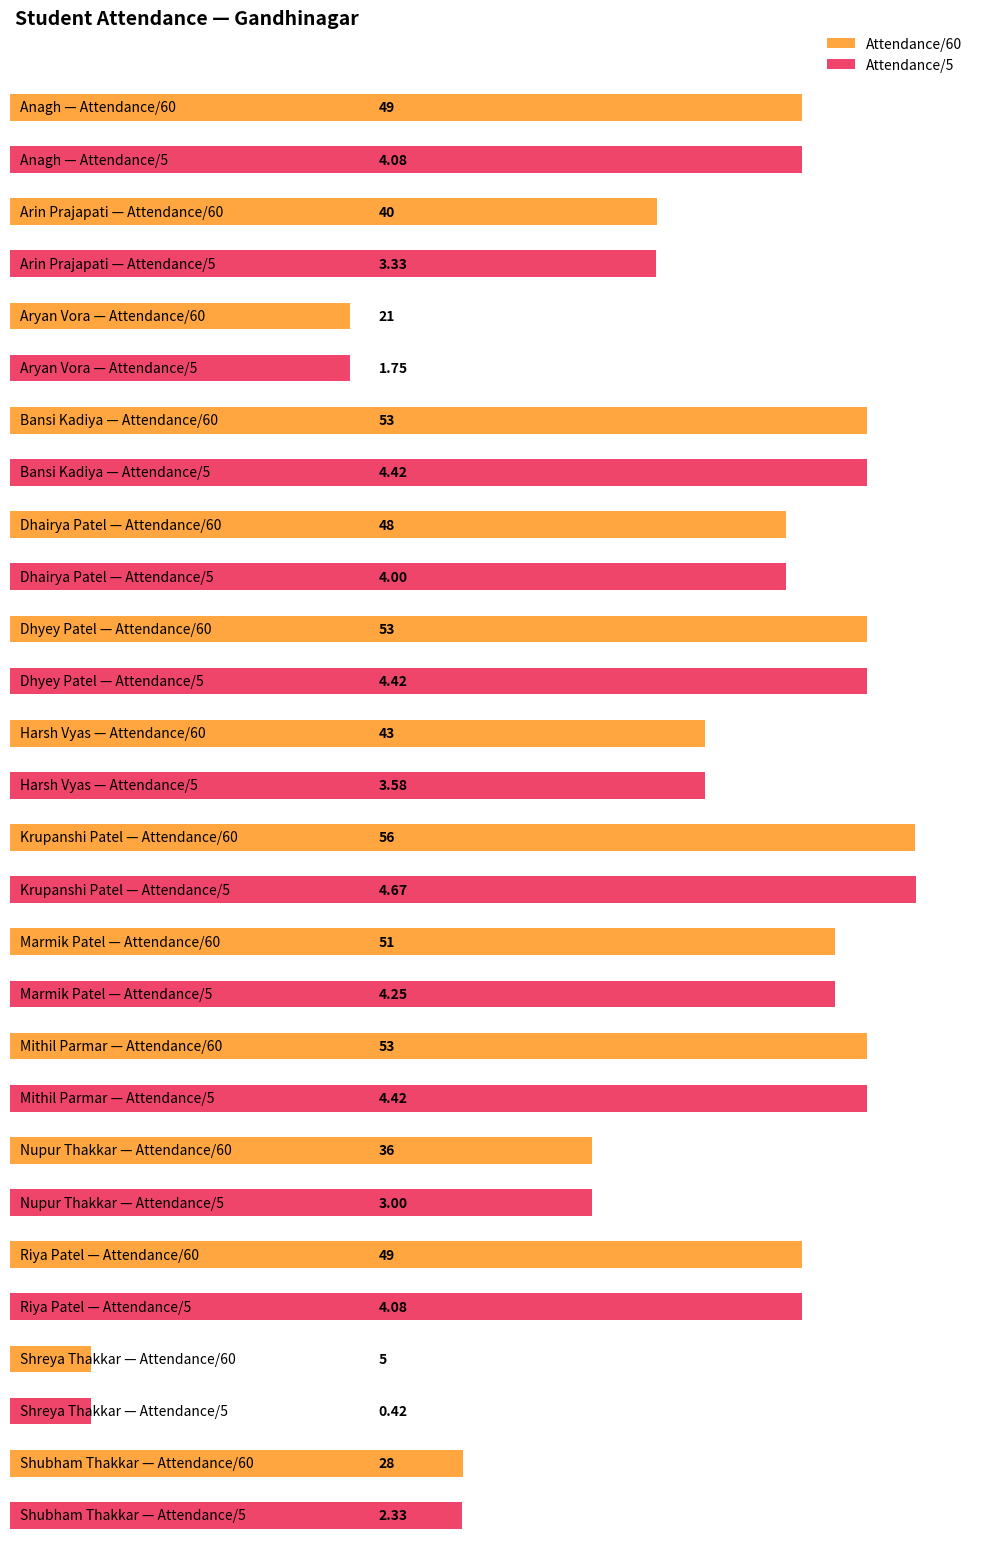

What are all the series names shown in the legend?

Attendance/60, Attendance/5